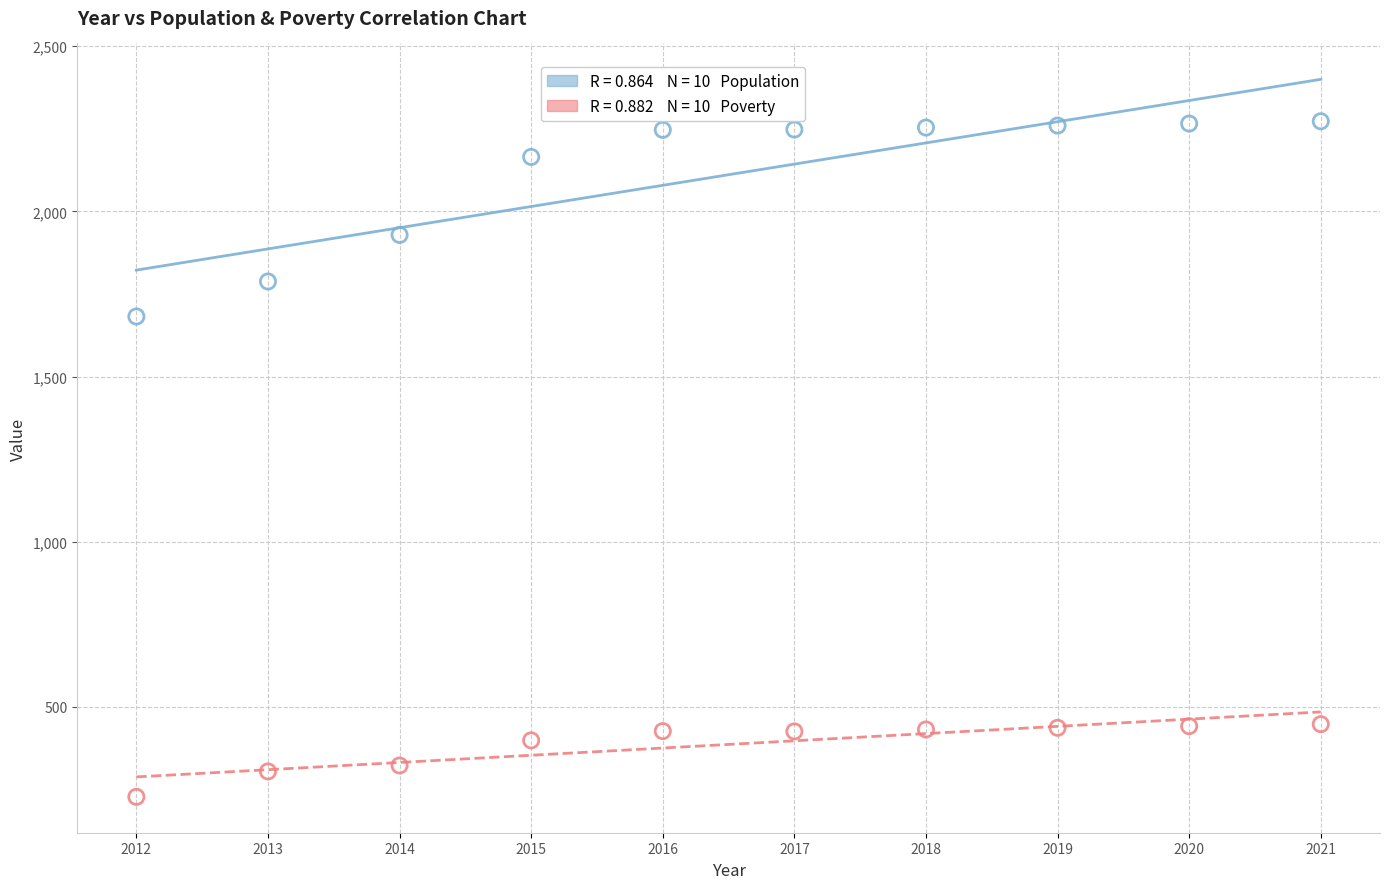

Across all data points, what is the range of Y values (max minus min)?

2045